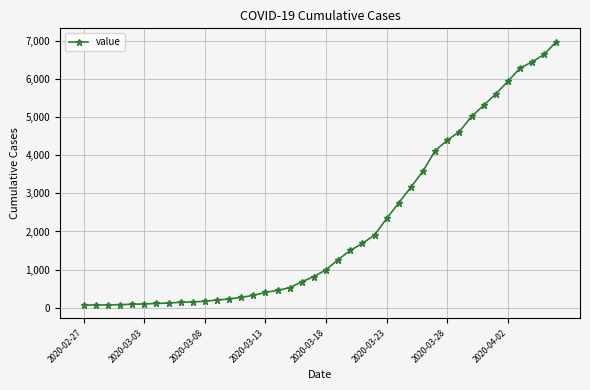

What is the difference between the second highest and second lowest values?

6589